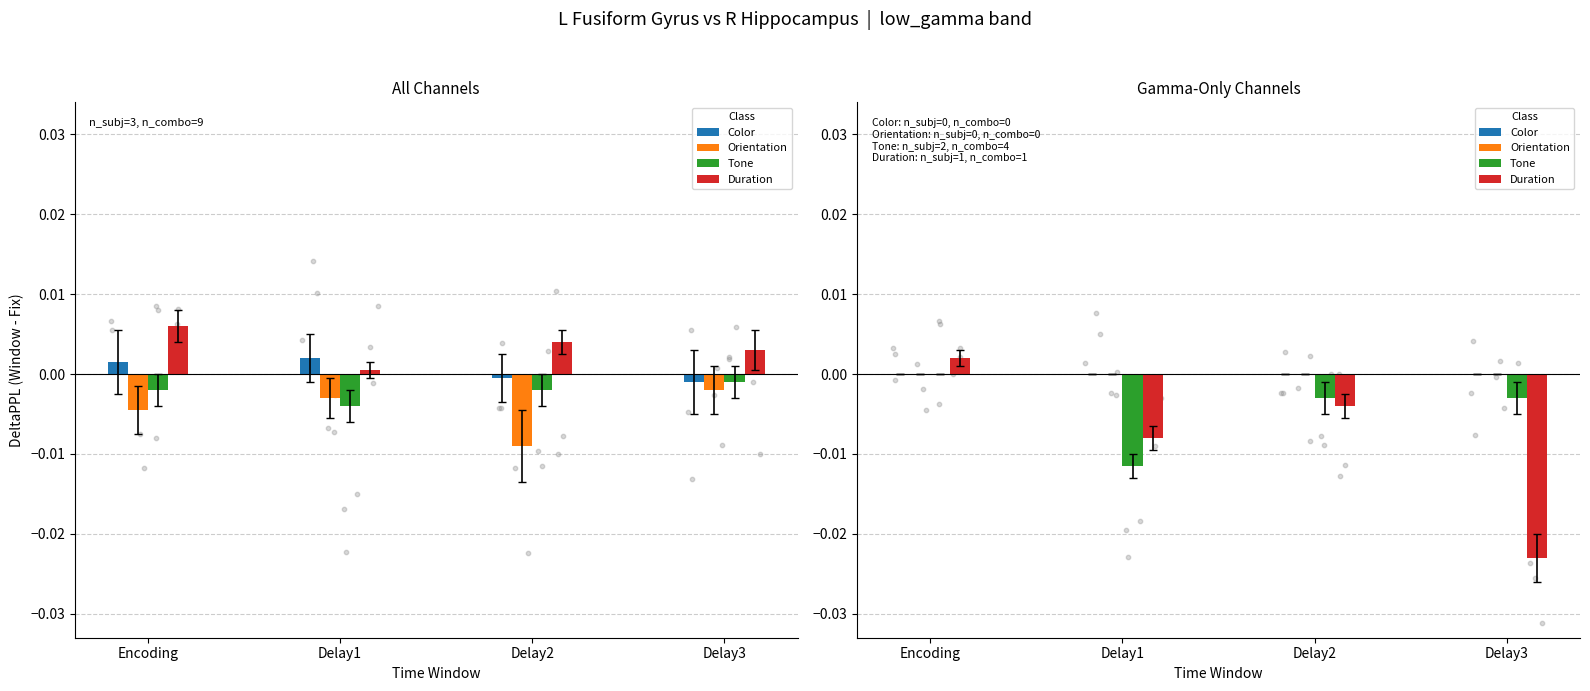

At how many categories does at least one series exceed 0?

1